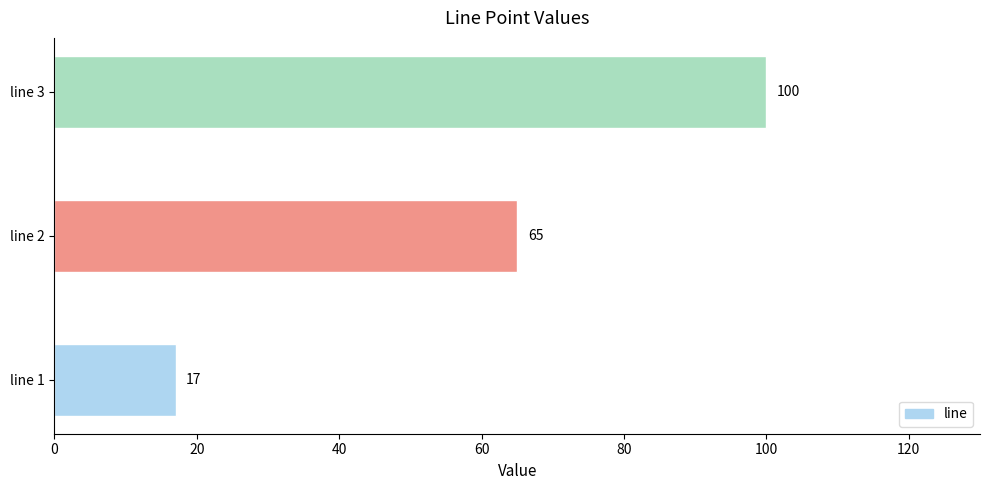

List the labels in order of value, smallest first.

line 1, line 2, line 3